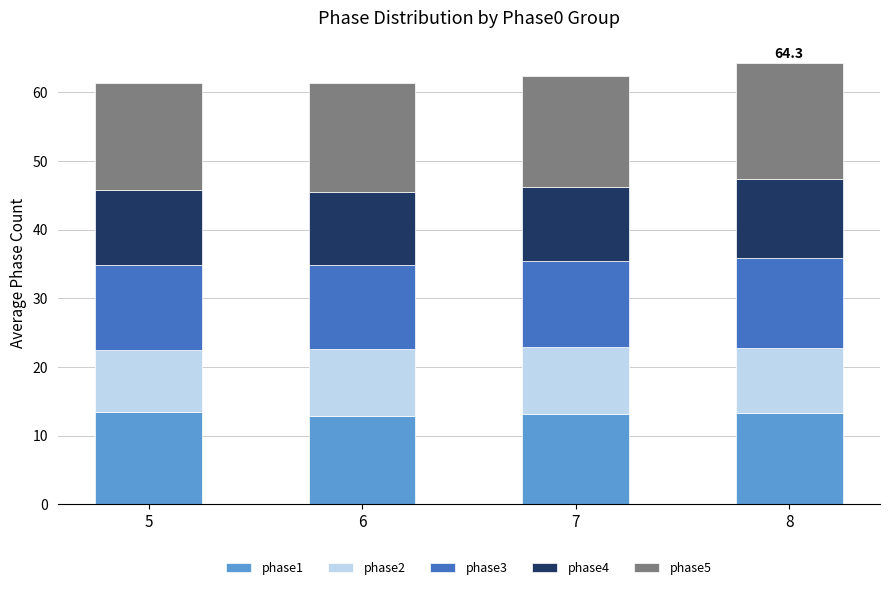

What is the minimum value for phase1?

12.9